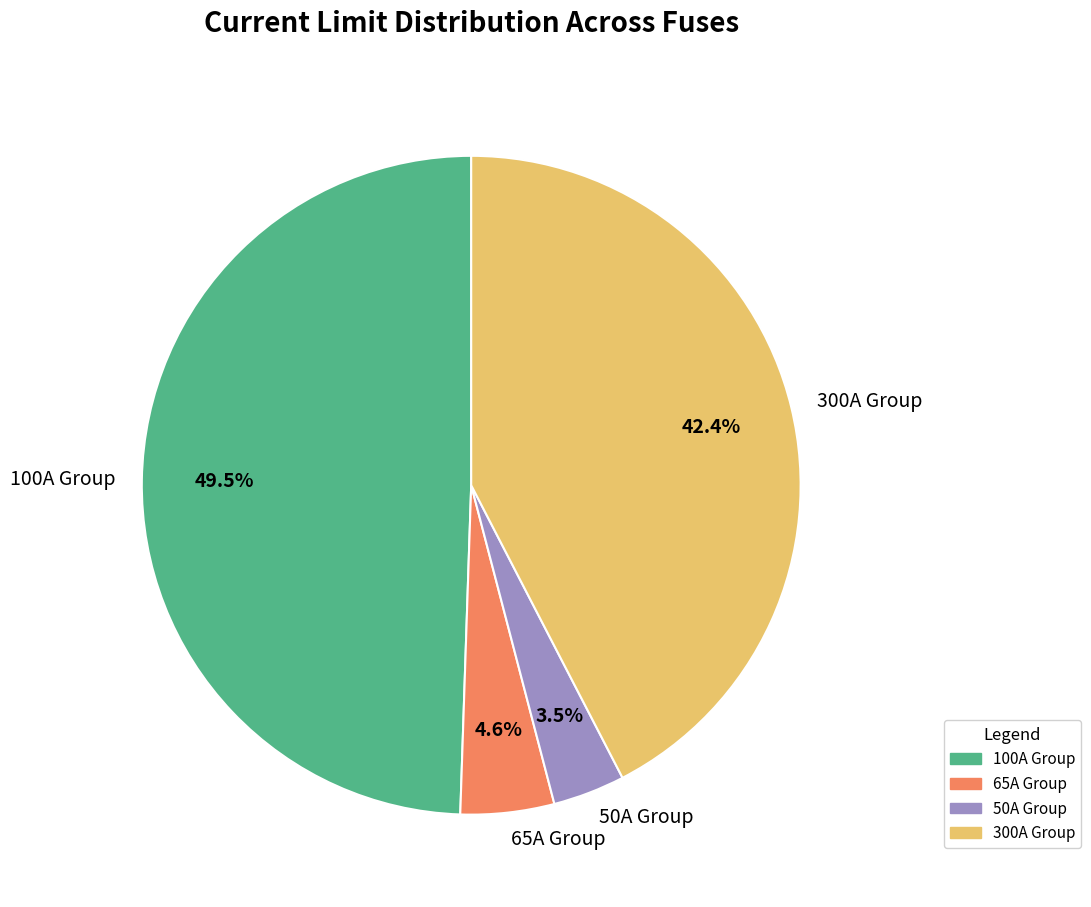

Between 65A Group and 100A Group, which is larger?

100A Group